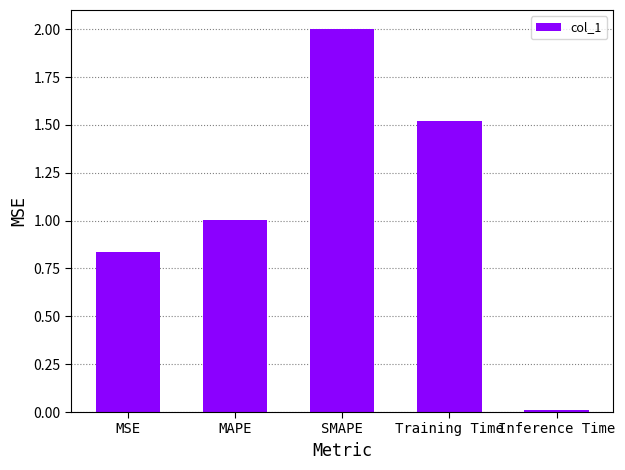

What is the sum of the values at MSE and SMAPE?

2.8